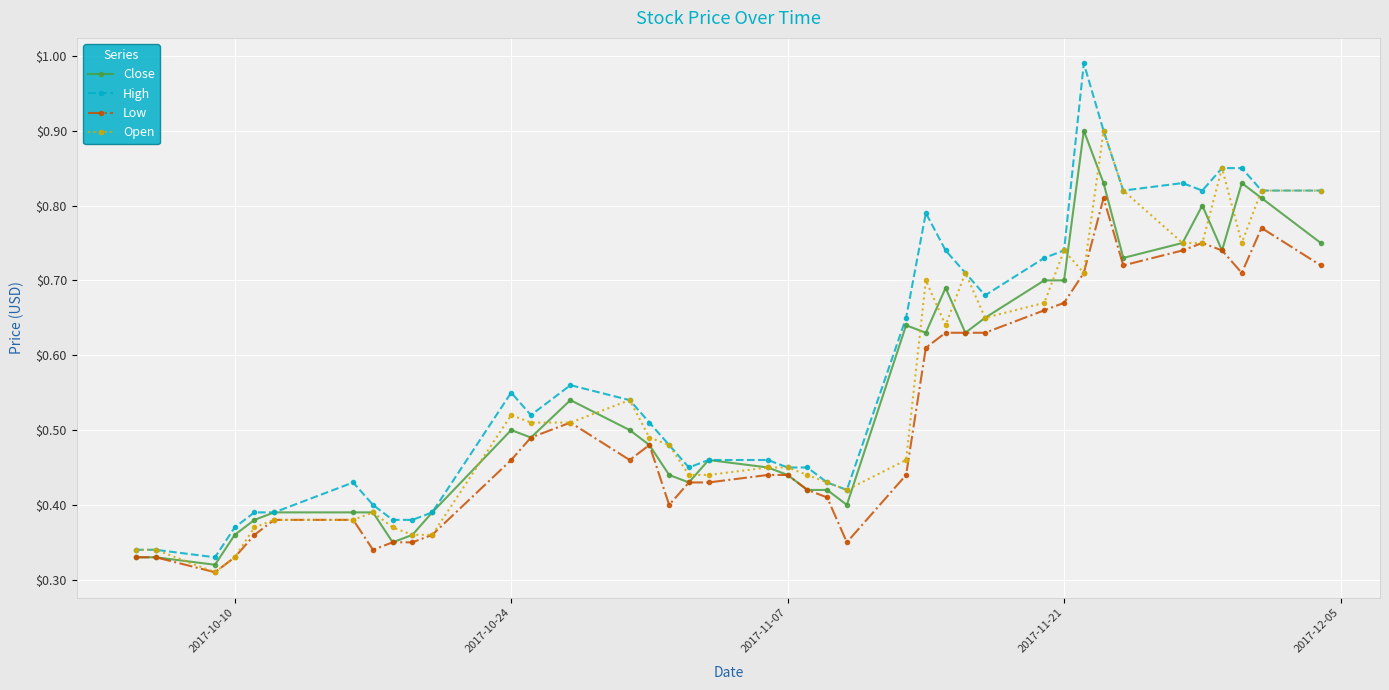

Count the Open values in the range 0 to 1.

40